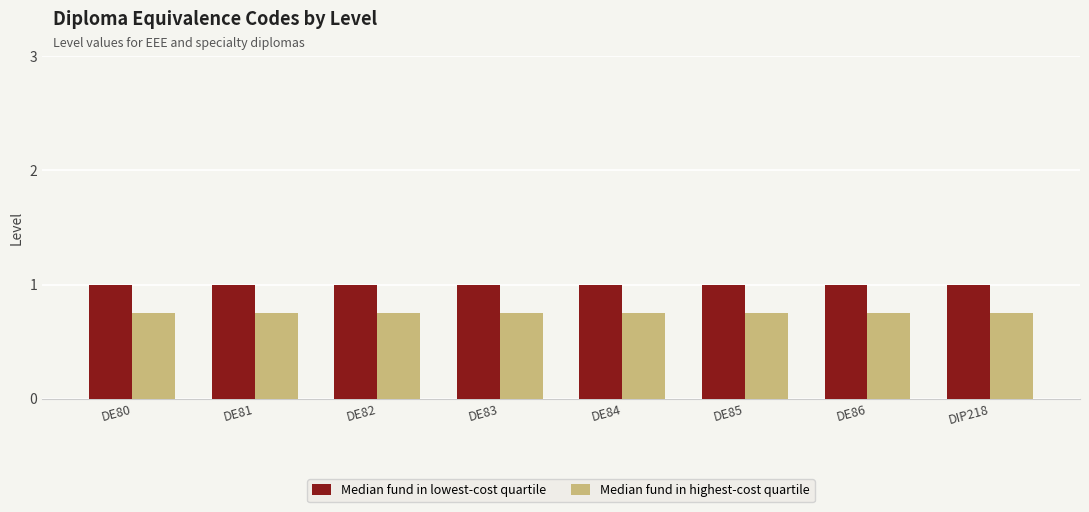

Is the value of Median fund in lowest-cost quartile at DE85 greater than the value of Median fund in highest-cost quartile at DE86?

Yes